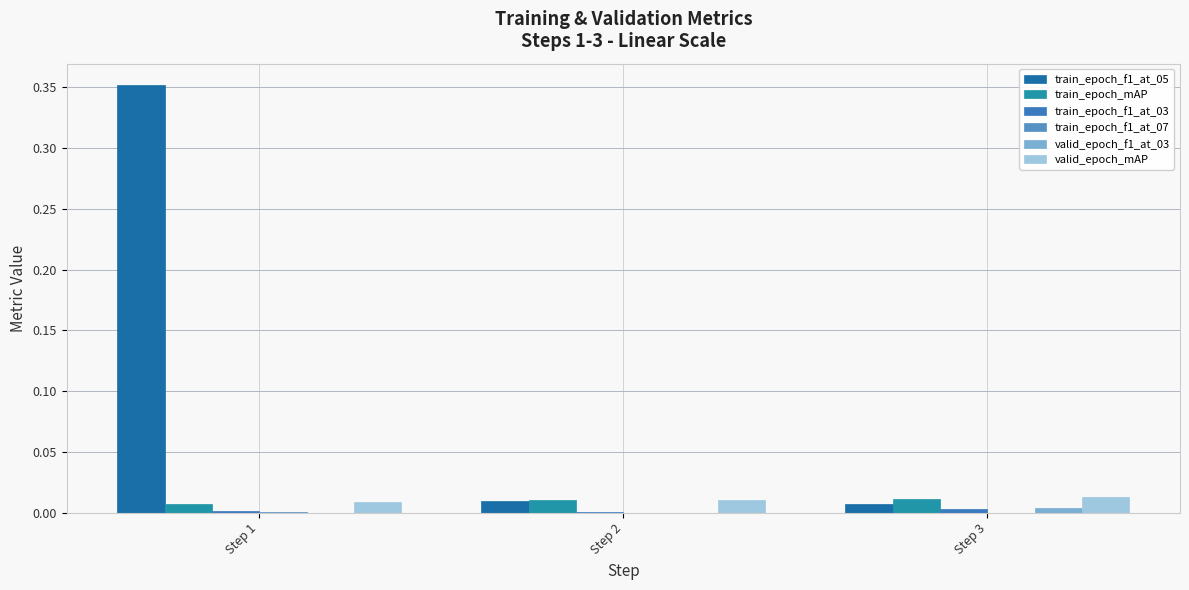

How many categories are shown in the chart?

3